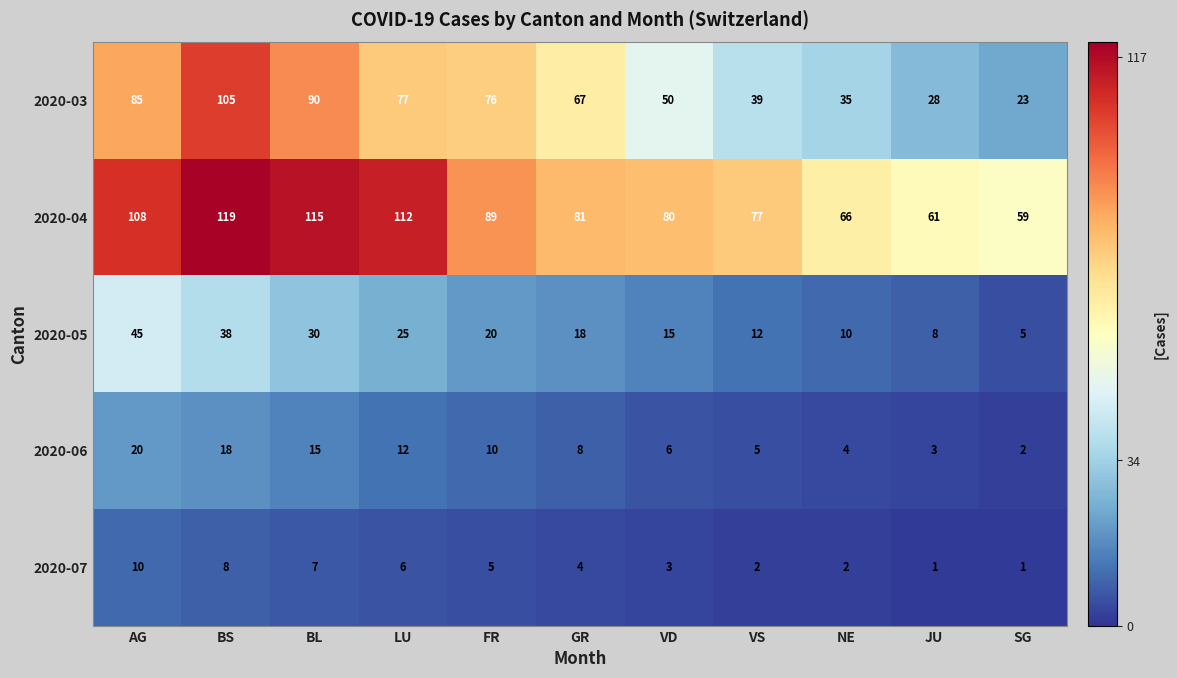

At which label does 2020-06 reach its peak?

AG